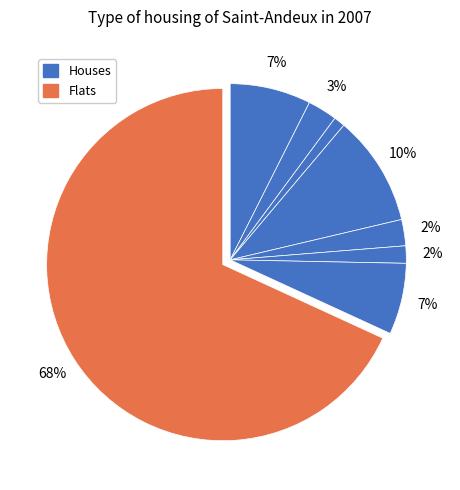

Is there any slice that represents more than half of the pie?

Yes